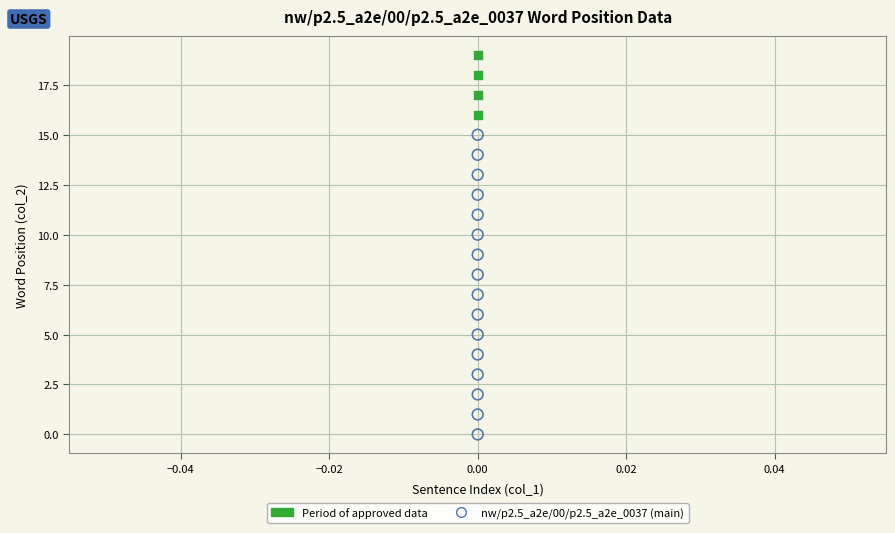

Which series has the widest spread of Y values?

nw/p2.5_a2e/00/p2.5_a2e_0037 (main)